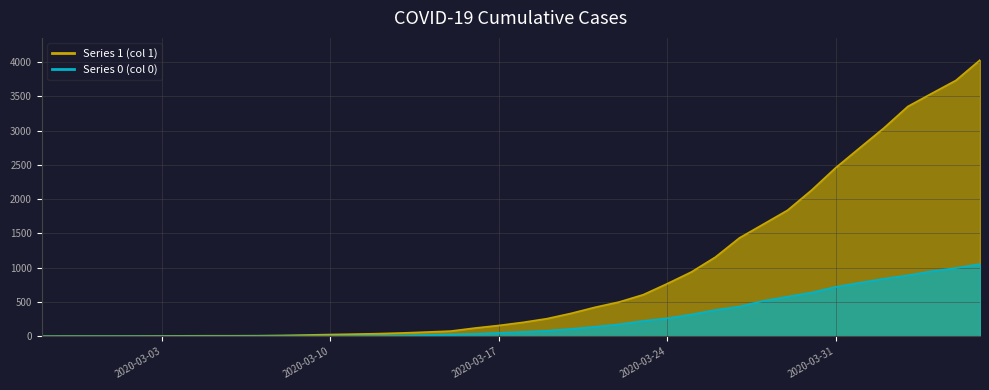

True or false: 1 has more than 0 points higher than both neighbors.

False